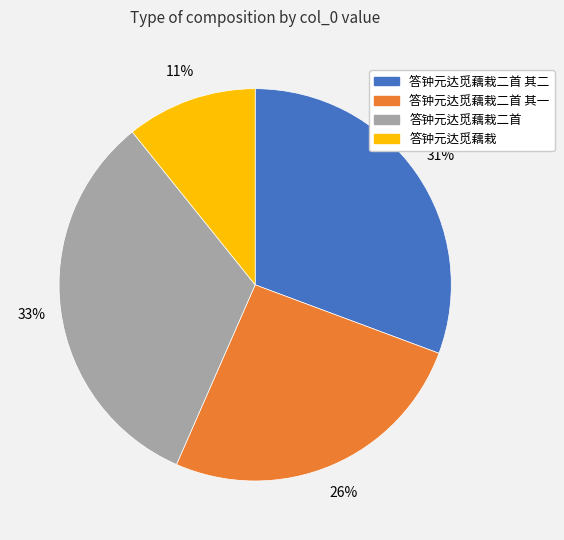

Rank the categories by value from highest to lowest.

答钟元达觅藕栽二首, 答钟元达觅藕栽二首 其二, 答钟元达觅藕栽二首 其一, 答钟元达觅藕栽